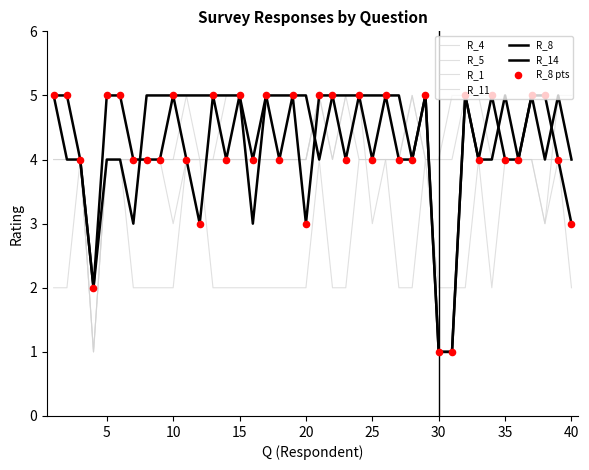

Which series has the largest total across all categories?

R_14